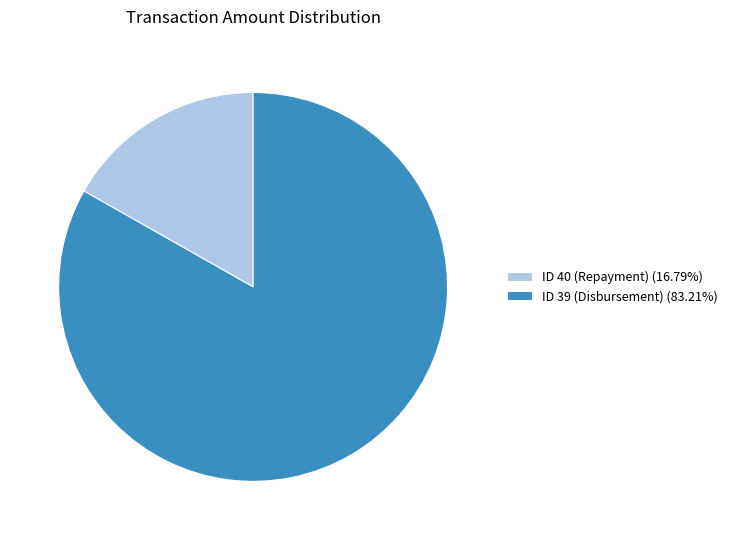

Does any single category account for the majority?

Yes